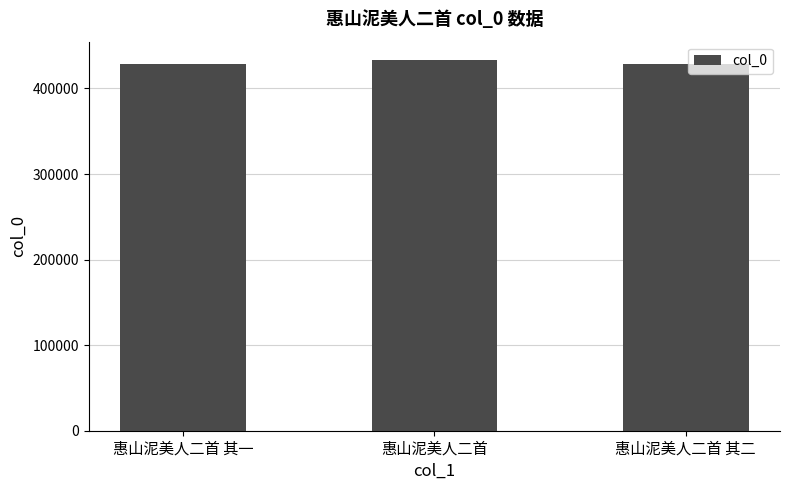

At which label does the data first exceed 428688?

惠山泥美人二首